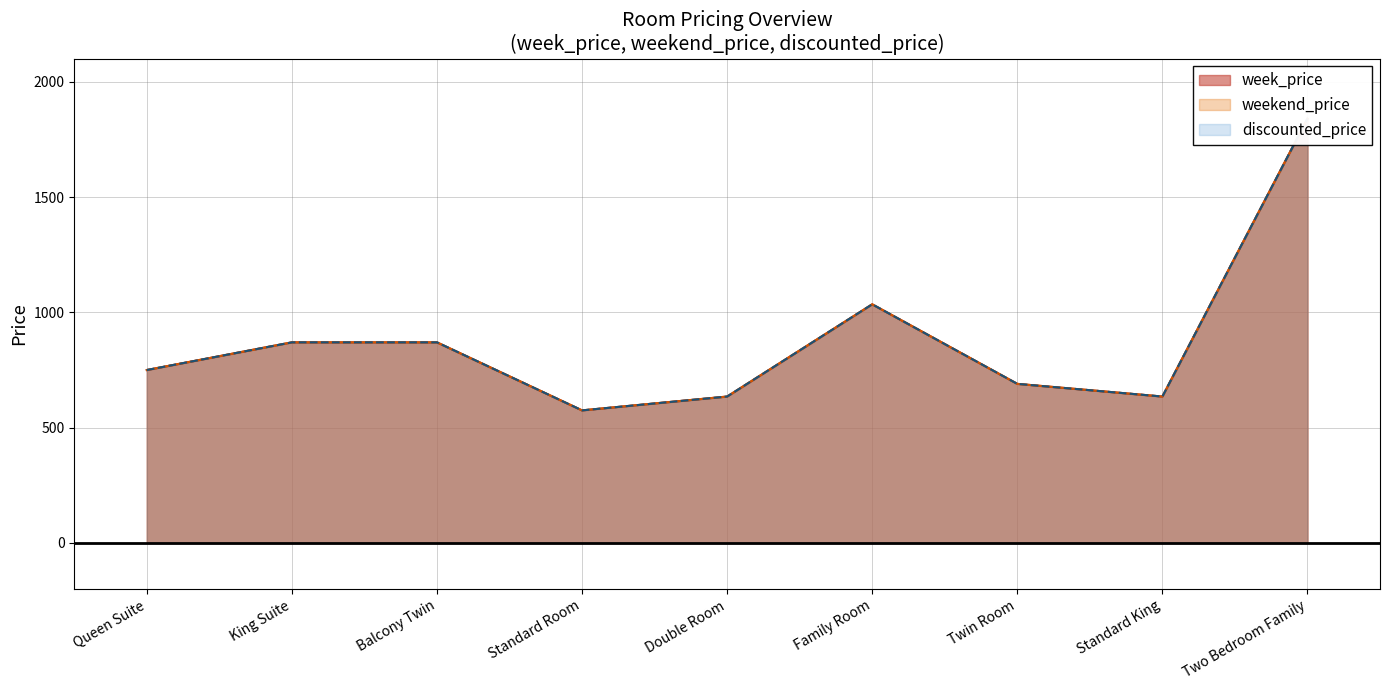

At which category does weekend_price reach its first local peak?

Family Room